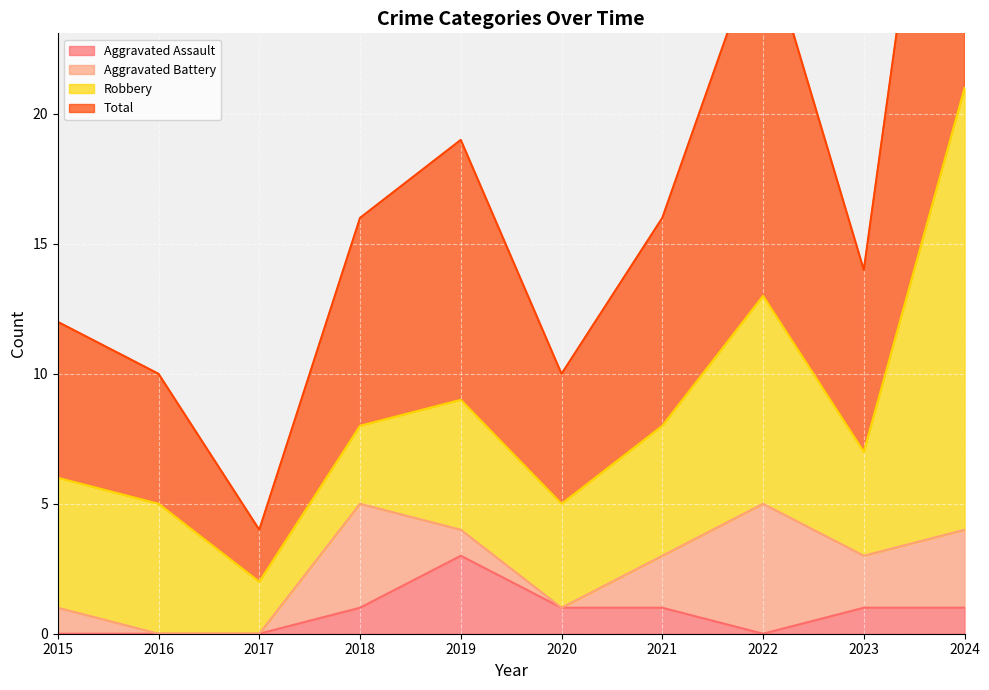

True or false: Total has a value of 14 at 2023.

True